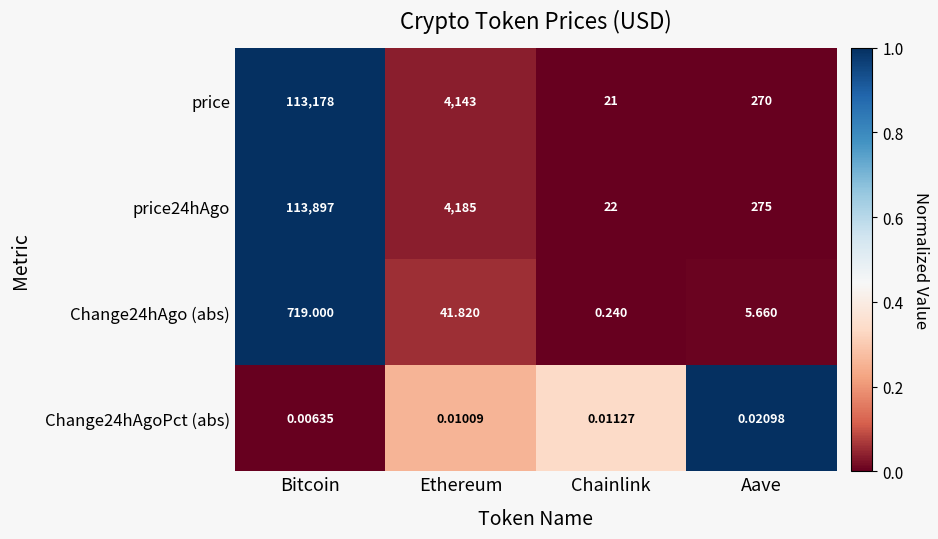

List the series in order of their peak value, highest first.

price24hAgo, price, Change24hAgo (abs), Change24hAgoPct (abs)